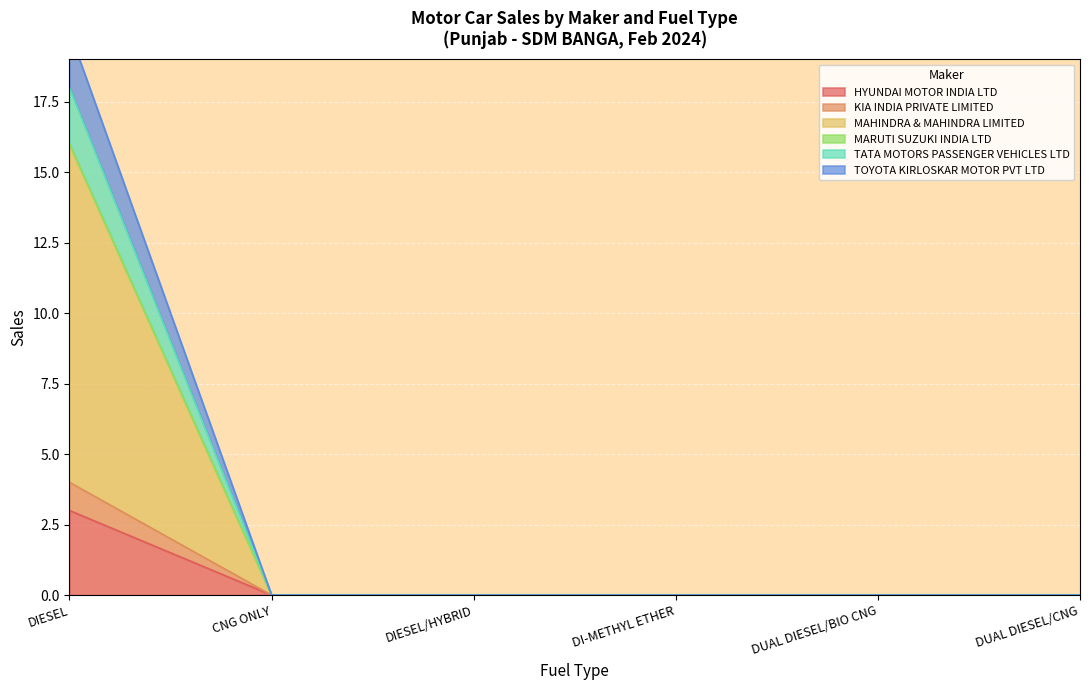

How many positive values does the TATA MOTORS PASSENGER VEHICLES LTD series have?

1